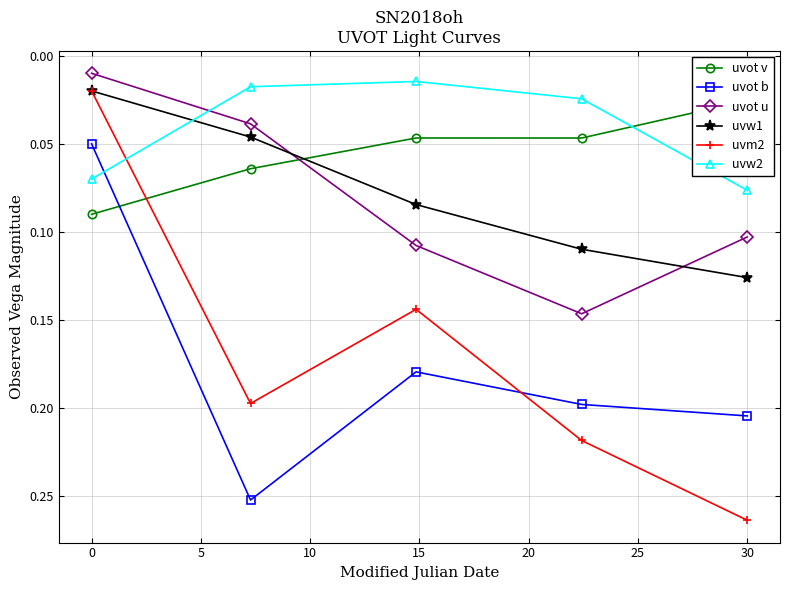

What is the sum of all uvw1 values?

0.4